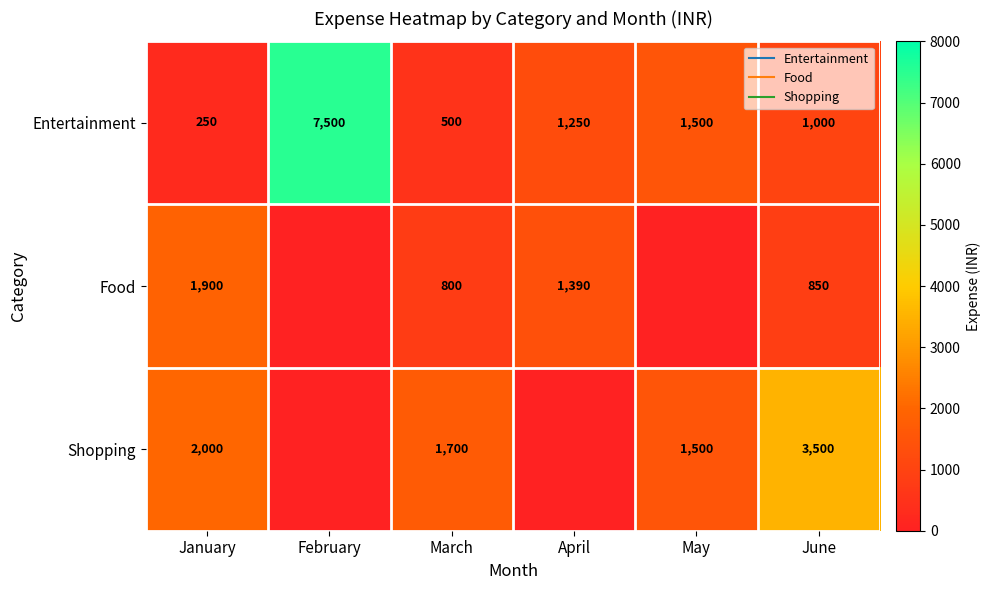

Which category has the lowest value in the Entertainment series?

January